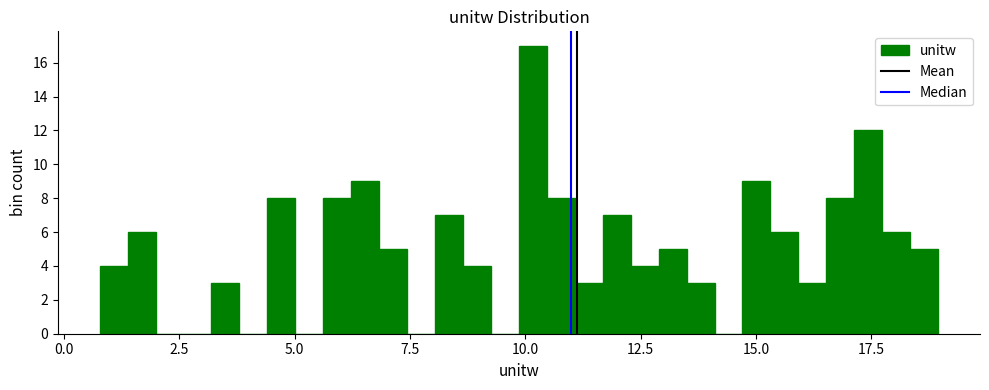

Read against the x-axis, roughly where is the centre of the tallest bar?

10.0